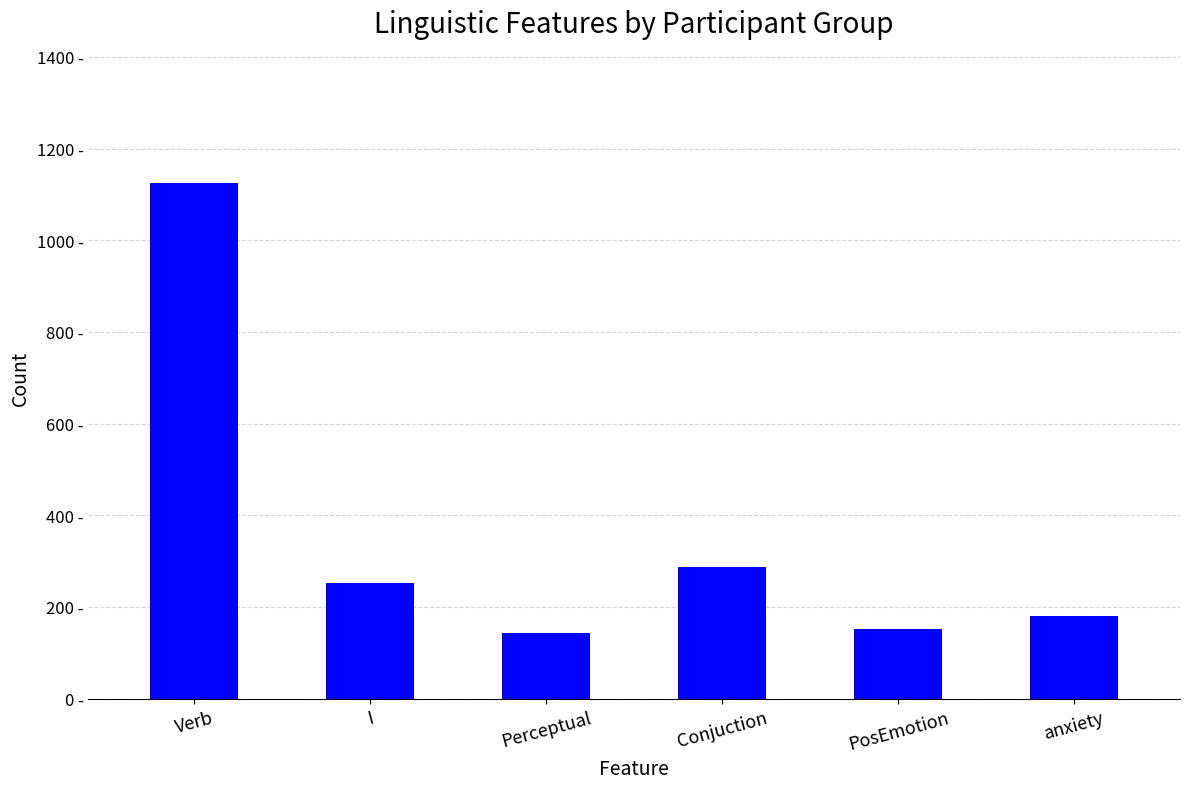

What is the difference between the values at Perceptual and Conjuction?

145